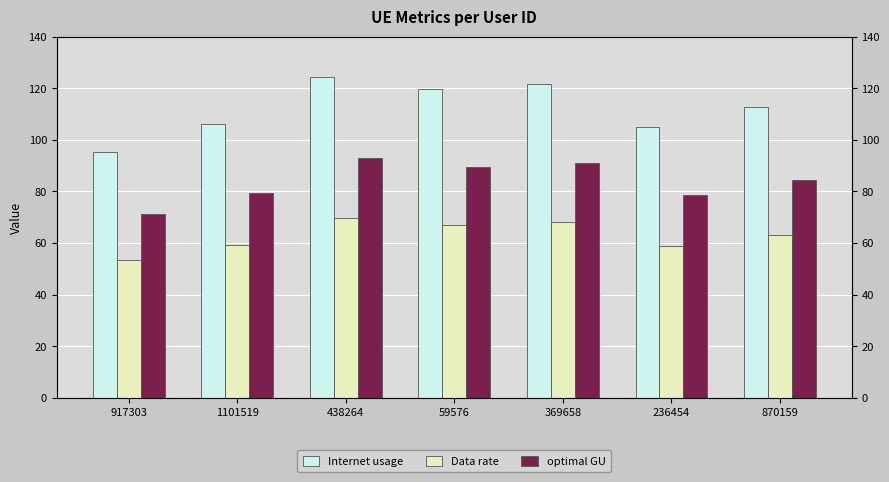

Which series has the largest total across all categories?

Internet usage